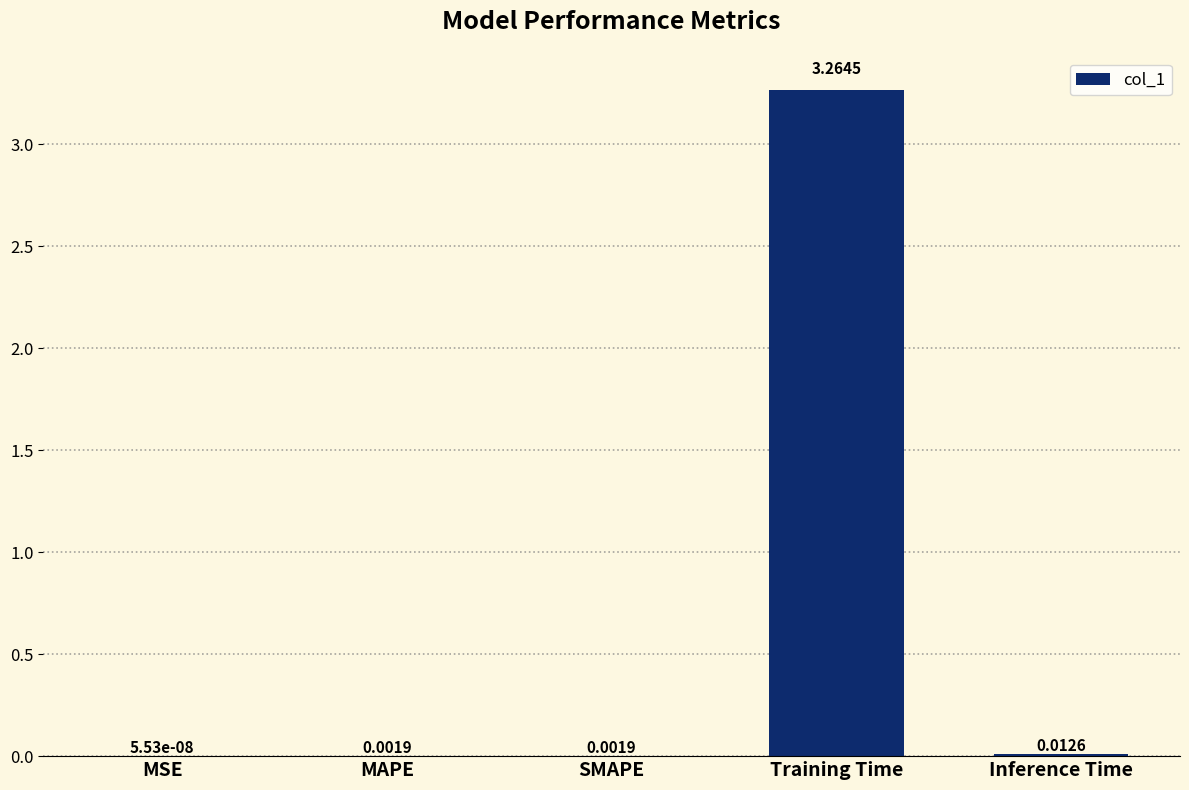

Where is the data nearest to the value 1?

Inference Time